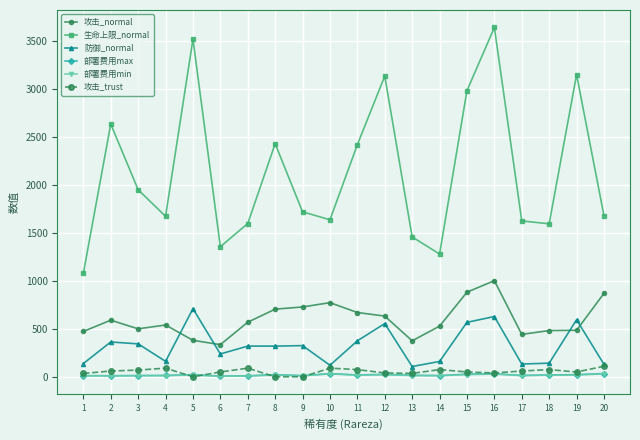

The 防御_normal series shows 238 at 6. True or false?

True